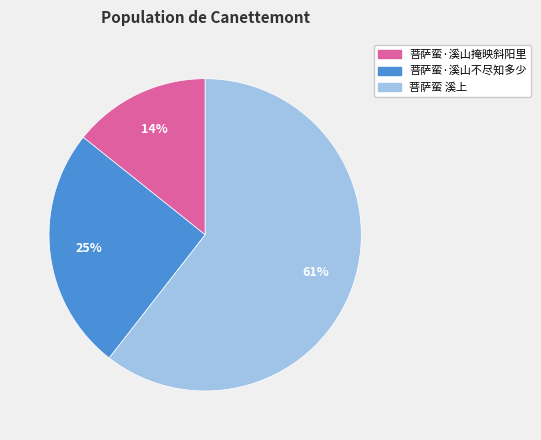

What is the smallest slice in the pie chart?

菩萨蛮·溪山掩映斜阳里